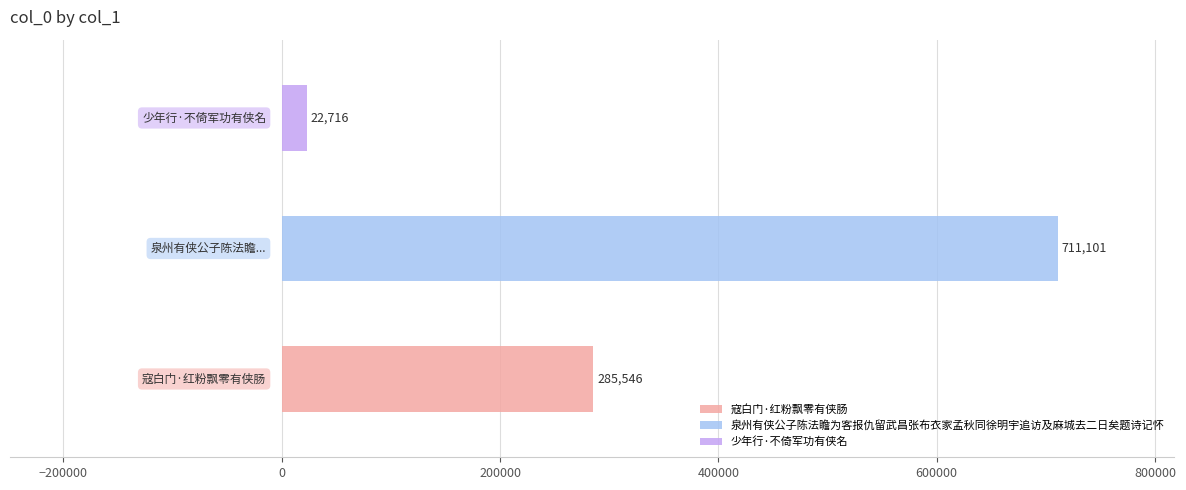

True or false: the data shows 22716 at 少年行·不倚军功有侠名.

True